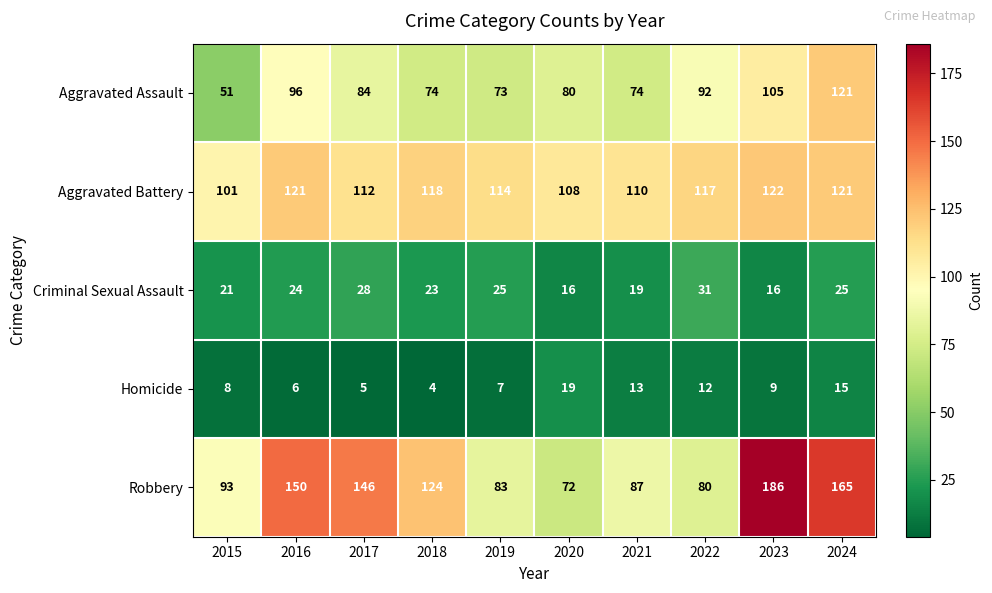

What is the difference between the highest and lowest values at 2021?

97